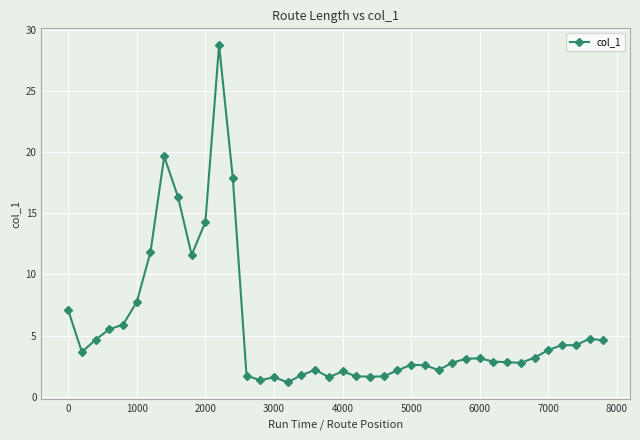

What is the greatest value displayed?

28.7